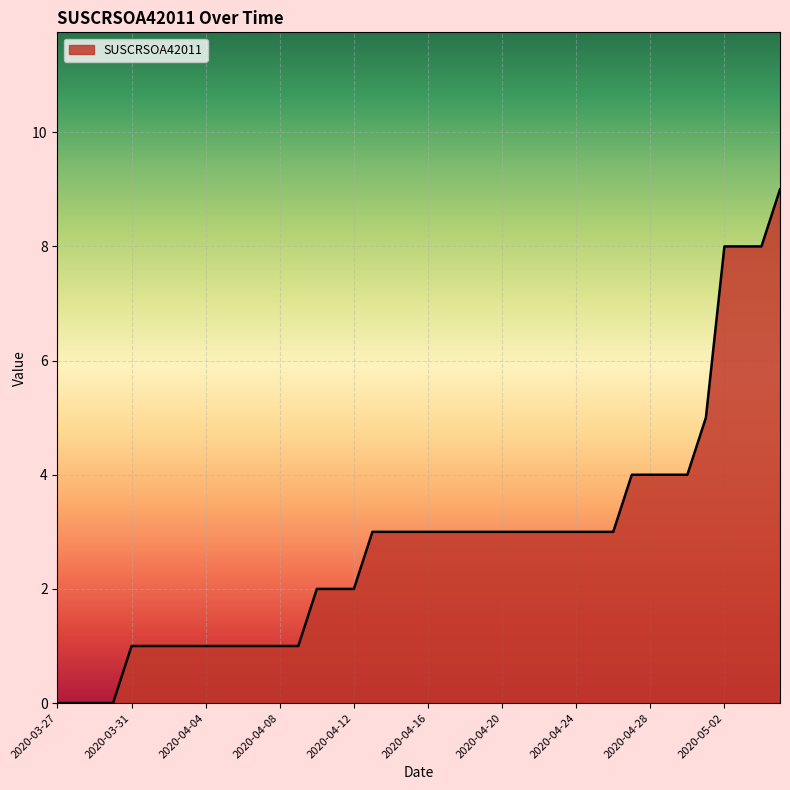

What is the greatest value displayed?

9